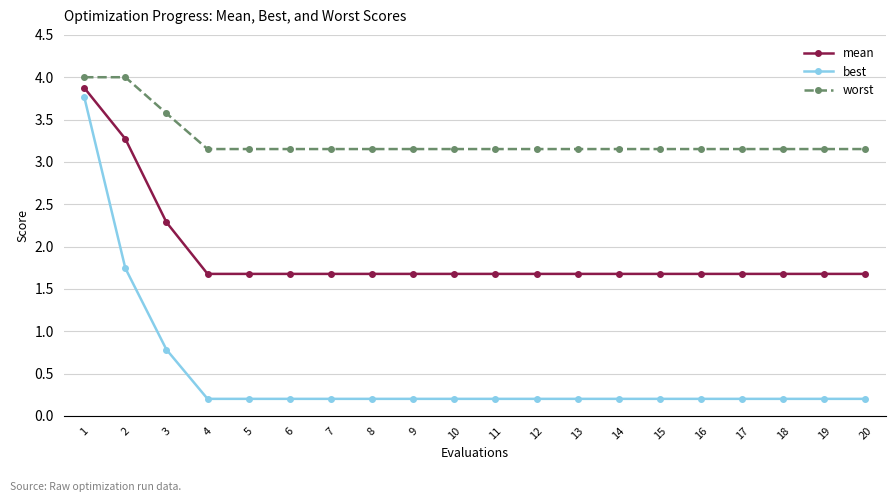

True or false: best and worst cross at least once.

False